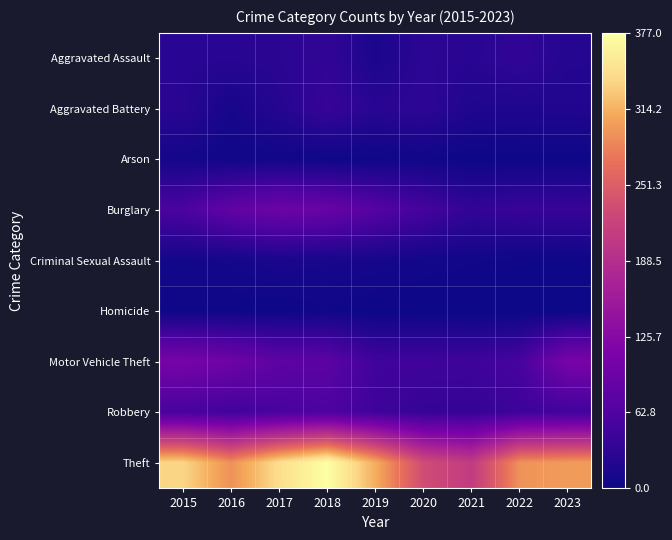

Reading left to right, list all the values displayed in this chart.

Aggravated Assault: 2015=26	2016=26	2017=28	2018=34	2019=14	2020=29	2021=26	2022=34	2023=23
Aggravated Battery: 2015=27	2016=10	2017=23	2018=40	2019=26	2020=31	2021=18	2022=18	2023=19
Arson: 2015=8	2016=4	2017=5	2018=2	2019=3	2020=4	2021=1	2022=2	2023=2
Burglary: 2015=58	2016=82	2017=95	2018=90	2019=69	2020=53	2021=35	2022=41	2023=39
Criminal Sexual Assault: 2015=7	2016=8	2017=13	2018=11	2019=10	2020=6	2021=5	2022=3	2023=3
Homicide: 2015=2	2016=2	2017=1	2018=4	2019=1	2020=1	2021=0	2022=0	2023=0
Motor Vehicle Theft: 2015=107	2016=97	2017=78	2018=75	2019=48	2020=47	2021=46	2022=54	2023=109
Robbery: 2015=54	2016=48	2017=55	2018=60	2019=46	2020=37	2021=36	2022=44	2023=48
Theft: 2015=337	2016=293	2017=344	2018=377	2019=312	2020=232	2021=209	2022=294	2023=300